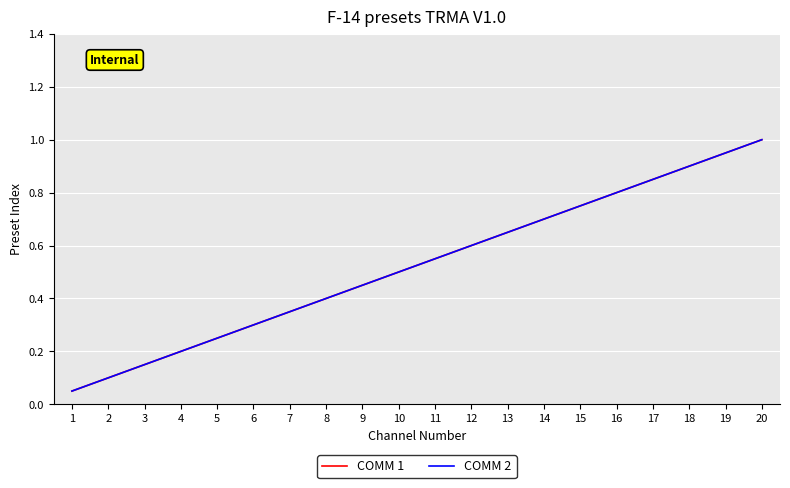

What is the total value across all series at 1?

0.1